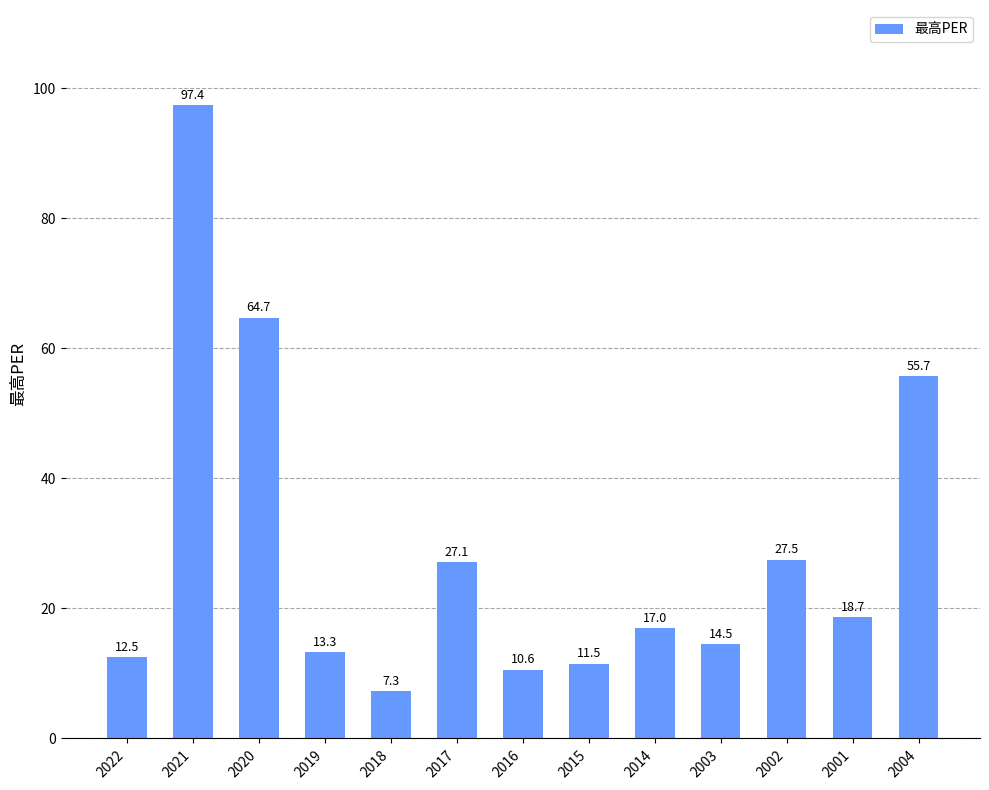

Rank the categories by value from highest to lowest.

2021, 2020, 2004, 2002, 2017, 2001, 2014, 2003, 2019, 2022, 2015, 2016, 2018